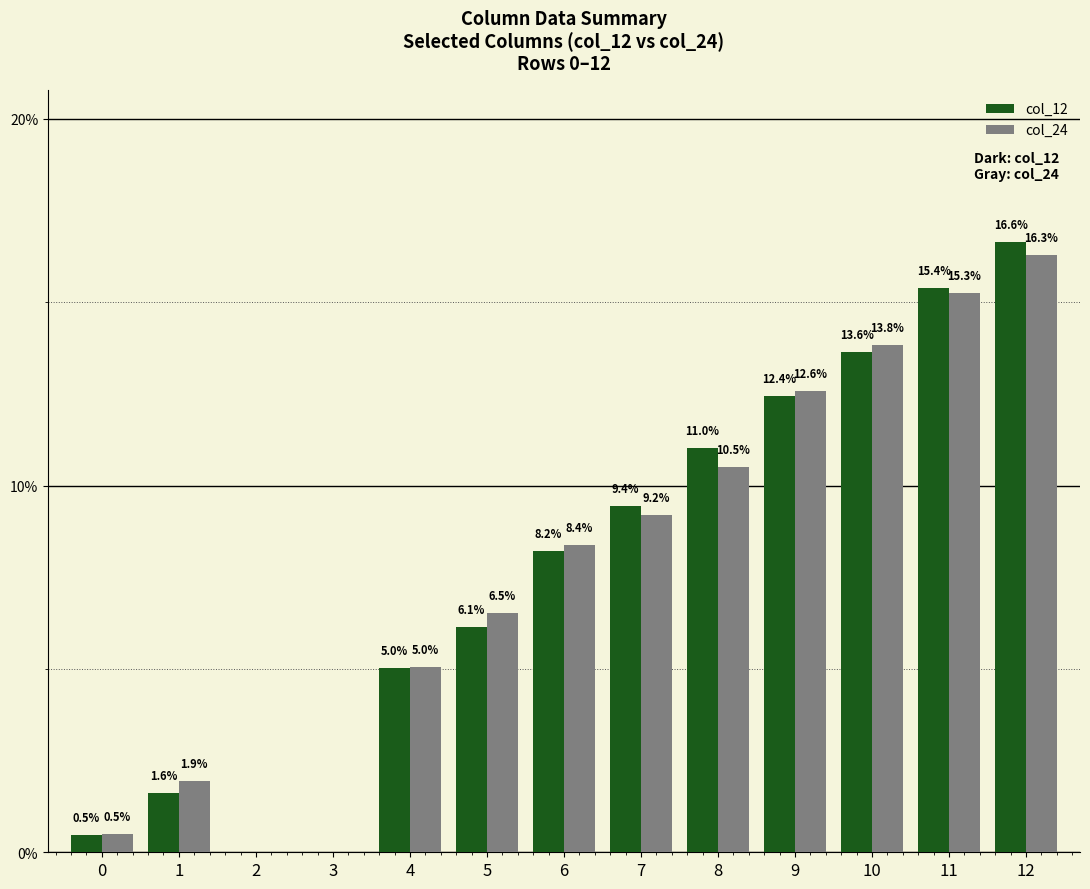

Are the bars grouped side by side (vs. stacked)?

Yes